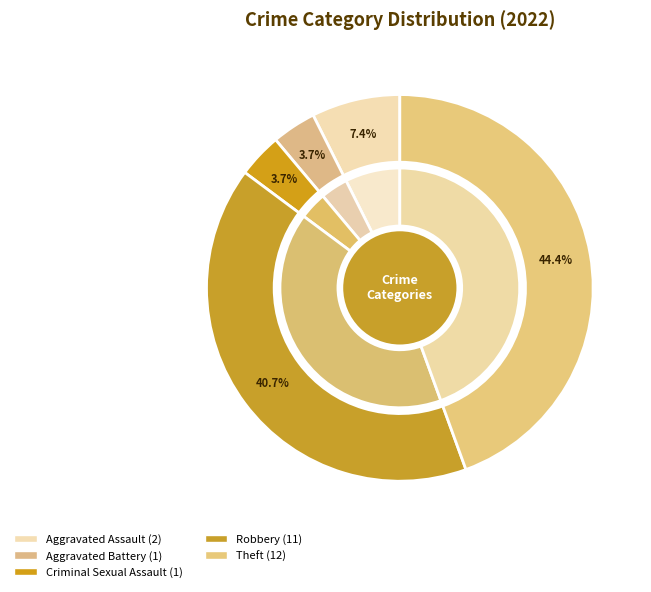

What is the total percentage of Criminal Sexual Assault and Robbery?

44.4%